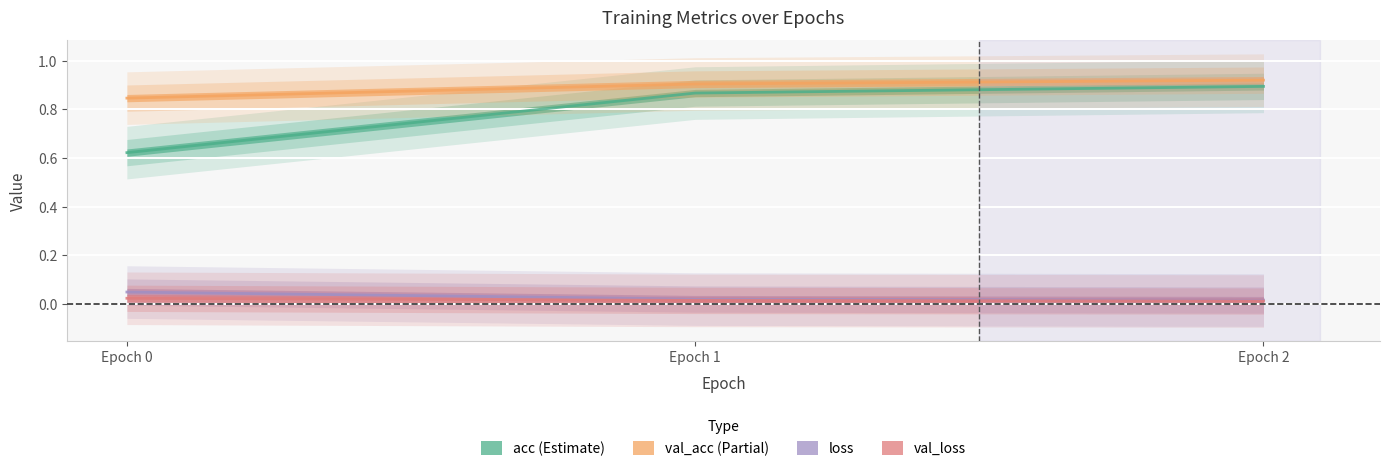

Which has a higher value, Epoch 2 or Epoch 1?

Epoch 2